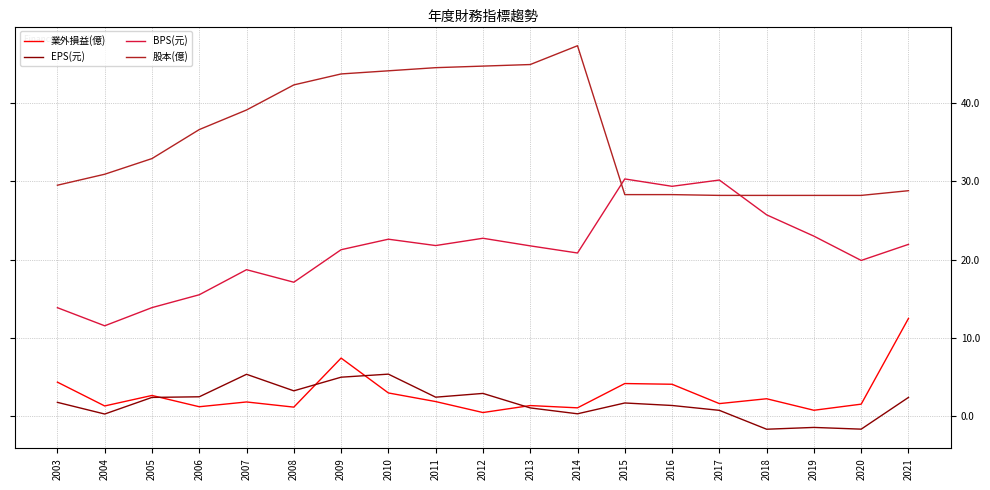

True or false: EPS(元) and 業外損益(億) intersect in this chart.

True